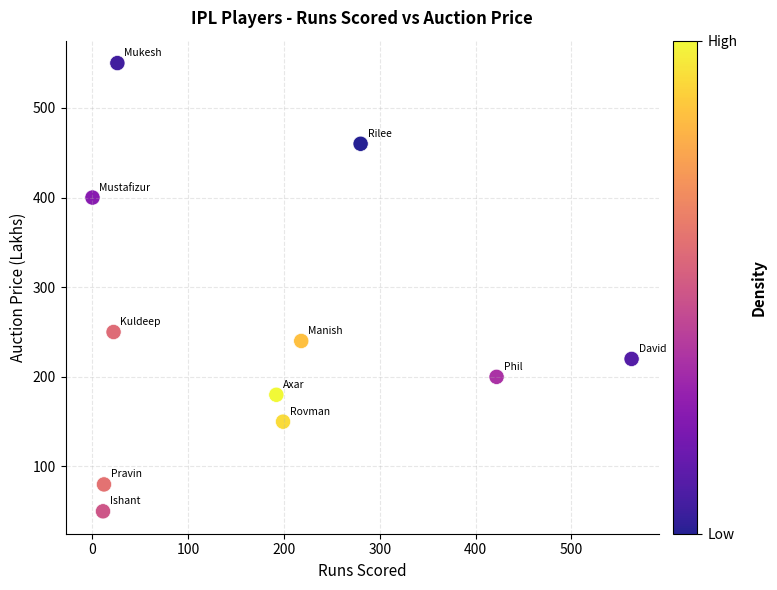

What Y value in the scatter plot is closest to 300?

250